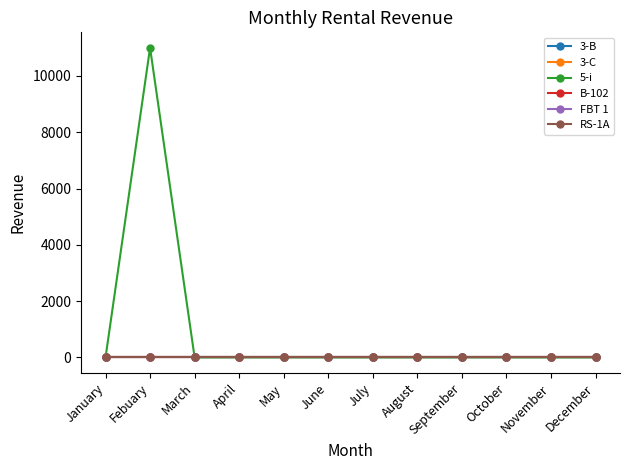

Does the chart have visible grid lines?

No